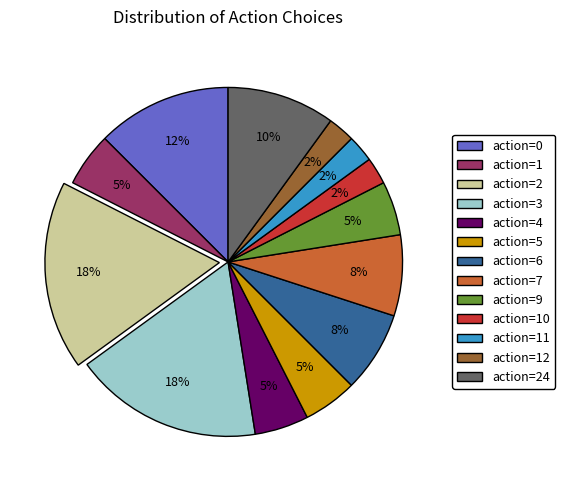

Is there a majority slice in this chart?

No